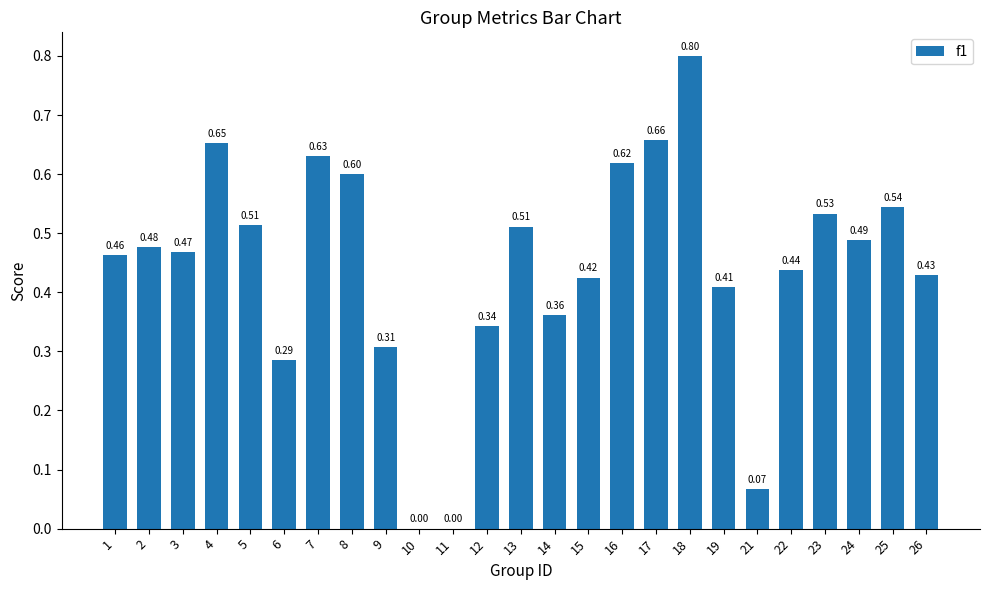

What is the change in value from 12 to 16?

+0.3